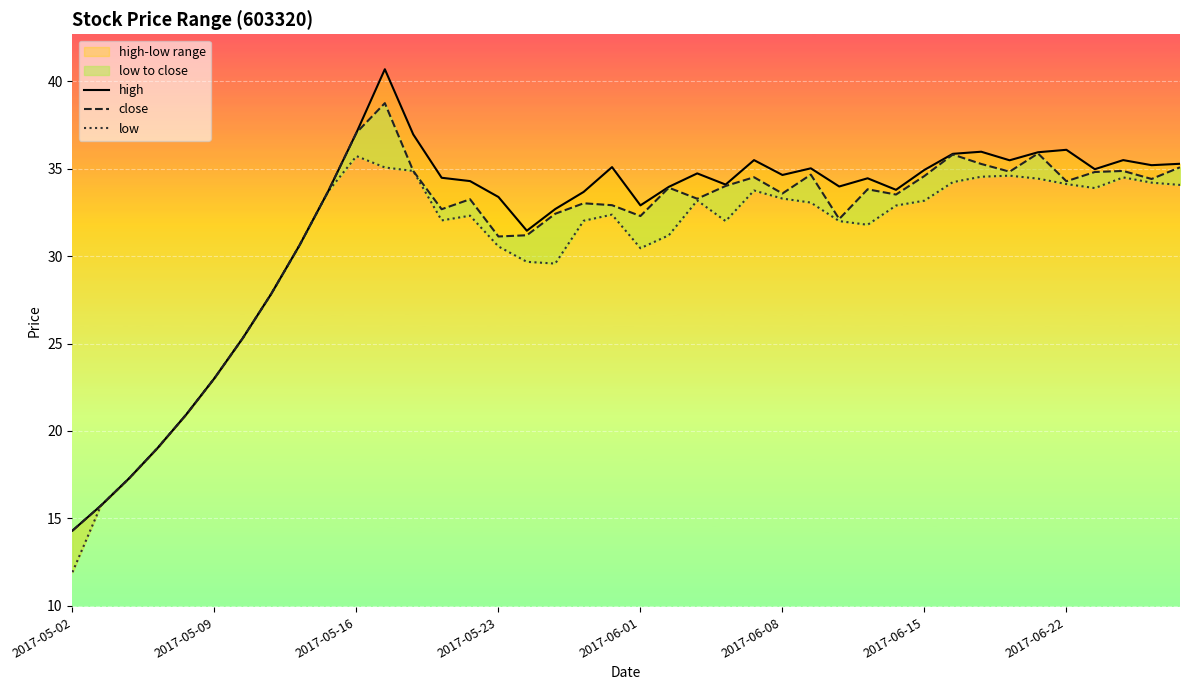

What is the lowest value of the close series?

14.3